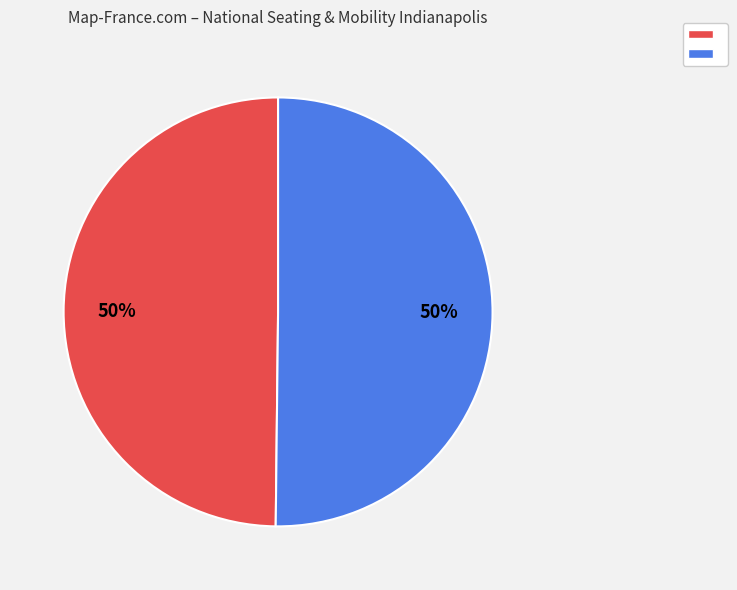

To the nearest percent, what is the average slice percentage?

50%